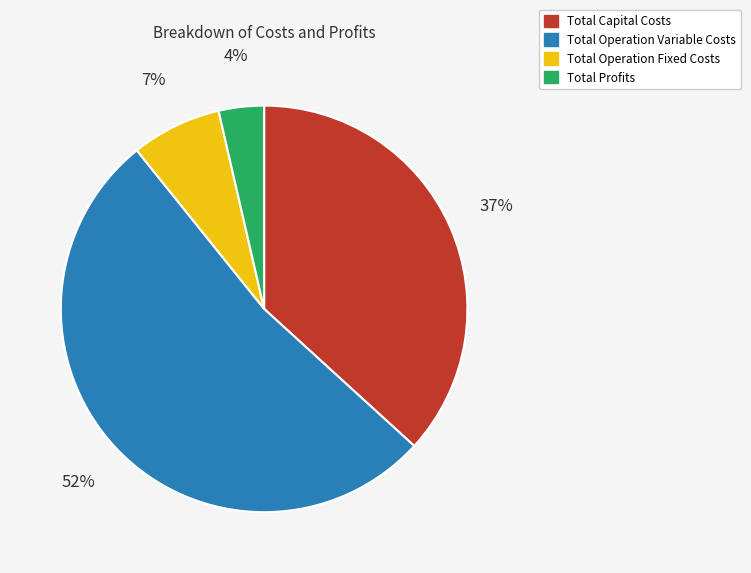

Rank the categories by value from highest to lowest.

Total Operation Variable Costs, Total Capital Costs, Total Operation Fixed Costs, Total Profits